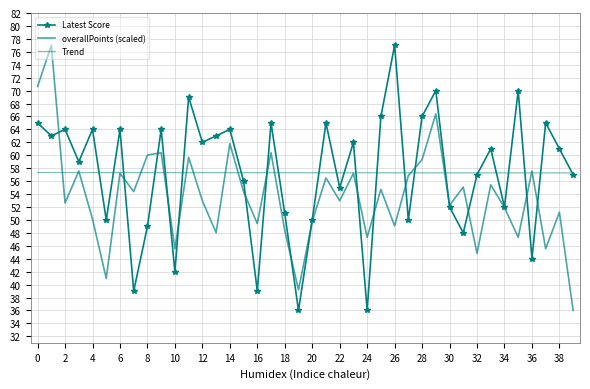

What is the difference between the maximum and minimum values in the Trend series?

0.1